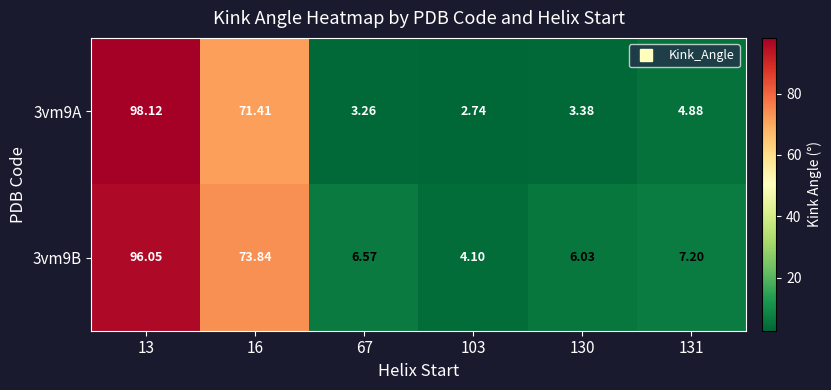

Is the value of 3vm9A at 130 greater than the value of 3vm9B at 67?

No